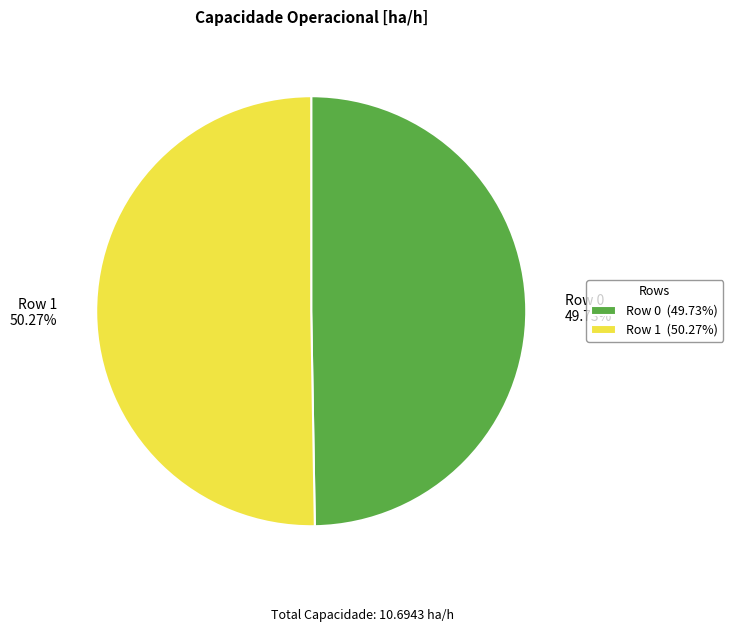

How many slices are in this pie chart?

2